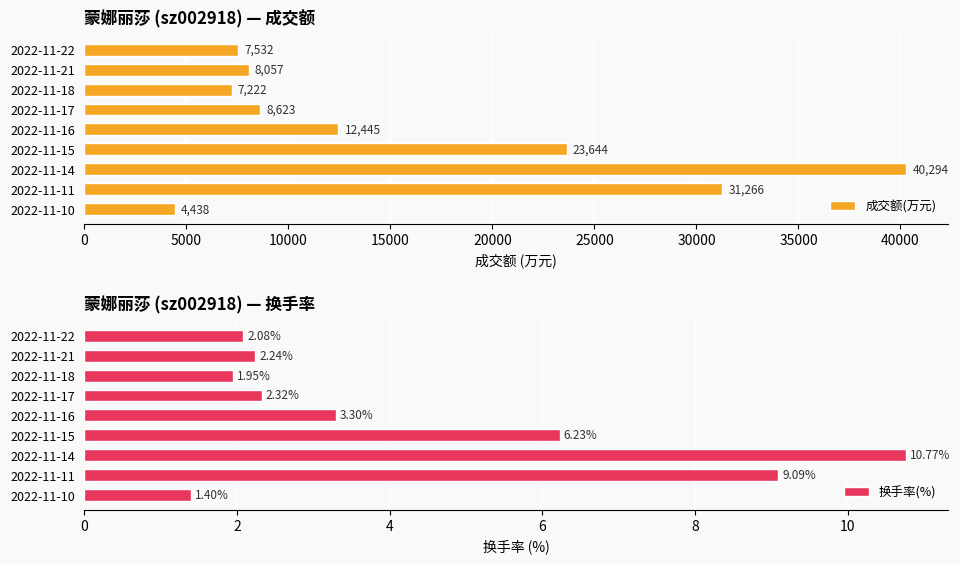

At how many categories does at least one series exceed 16859?

3